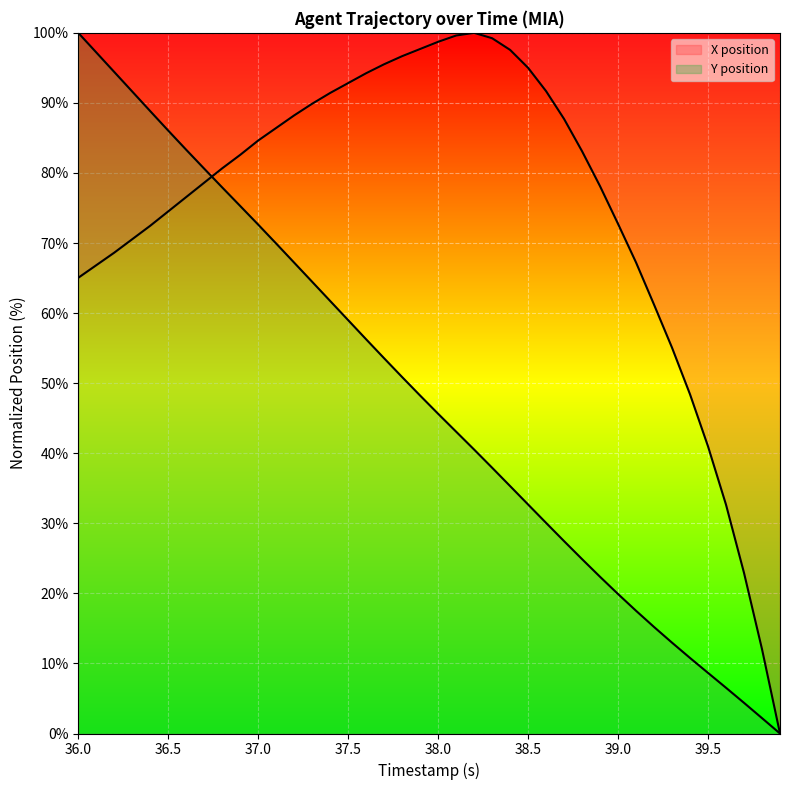

Reading left to right, transcribe all the data shown in this chart.

X: 65.0	66.8	68.6	70.6	72.5	74.5	76.6	78.6	80.7	82.6	84.6	86.4	88.2	89.9	91.4	92.8	94.2	95.5	96.7	97.7	98.7	99.6	100.0	99.2	97.6	95.0	91.7	87.7	83.1	78.1	72.7	67.2	61.2	55.1	48.4	41.0	32.7	22.9	12.0	0.0
Y: 100.0	97.2	94.4	91.6	88.8	86.0	83.3	80.6	77.9	75.3	72.6	69.9	67.2	64.5	61.7	59.0	56.3	53.5	50.9	48.2	45.6	43.1	40.5	37.9	35.3	32.7	30.1	27.5	24.9	22.4	19.9	17.5	15.2	13.0	10.8	8.6	6.5	4.4	2.2	0.0